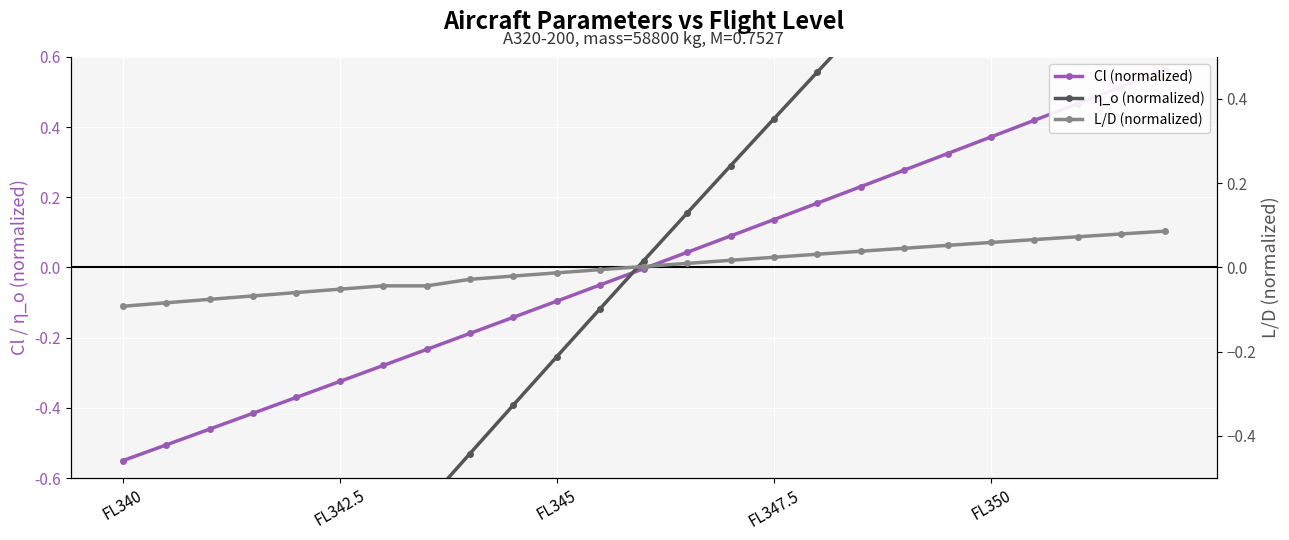

Reading left to right, list all the values displayed in this chart.

Cl (normalized): -0.6	-0.5	-0.5	-0.4	-0.4	-0.3	-0.3	-0.2	-0.2	-0.1	-0.1	-0.0	-0.0	0.0	0.1	0.1	0.2	0.2	0.3	0.3	0.4	0.4	0.5	0.5	0.6
η_o (normalized): -1.7	-1.5	-1.4	-1.2	-1.1	-0.9	-0.8	-0.7	-0.5	-0.4	-0.3	-0.1	0.0	0.2	0.3	0.4	0.6	0.7	0.8	1.0	1.1	1.2	1.3	1.5	1.6
L/D (normalized): -0.1	-0.1	-0.1	-0.1	-0.1	-0.1	-0.0	-0.0	-0.0	-0.0	-0.0	-0.0	0.0	0.0	0.0	0.0	0.0	0.0	0.0	0.1	0.1	0.1	0.1	0.1	0.1